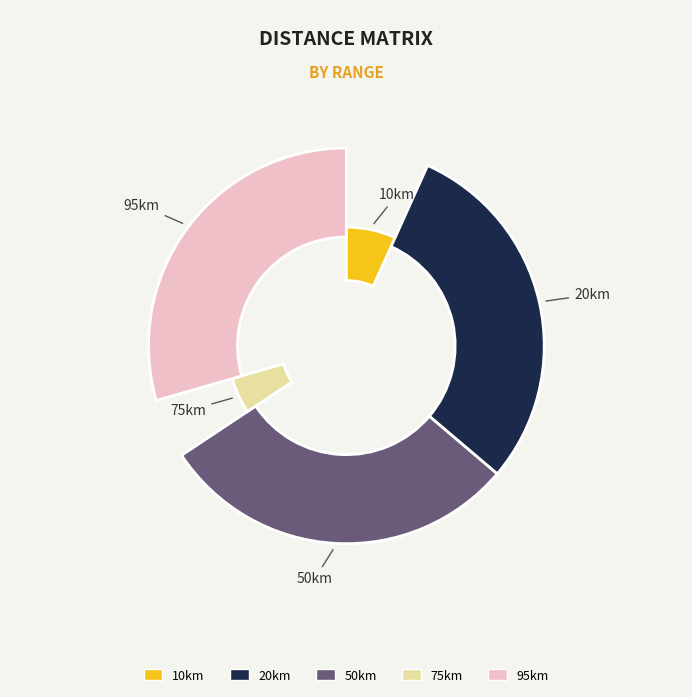

To the nearest percent, what percentage of the pie is 75km?

5%